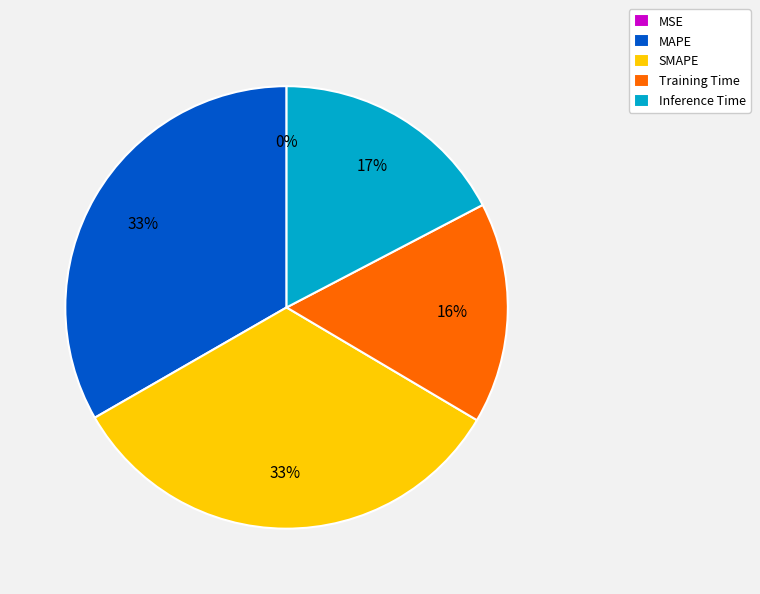

Is the sum of Training Time and SMAPE greater than half?

No